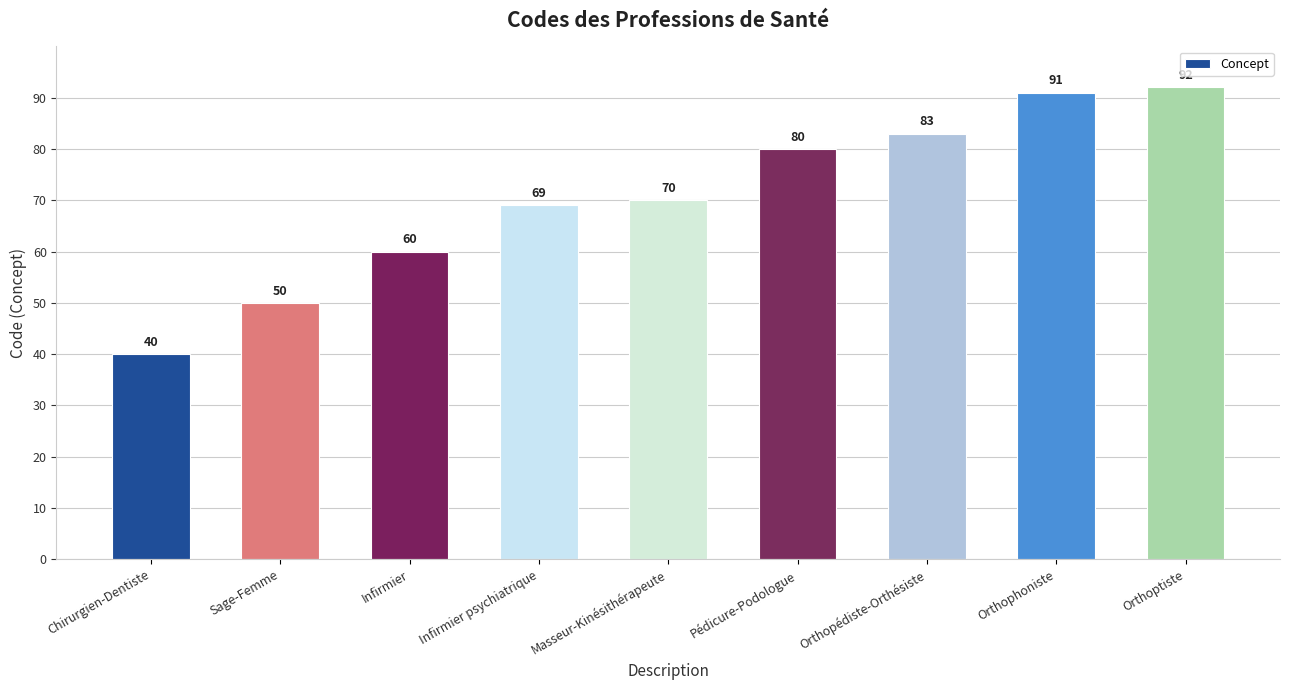

How many data points are less than 70?

4